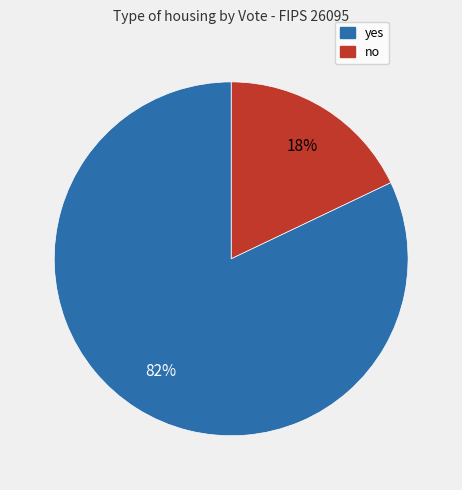

Count the number of slices in the pie.

2